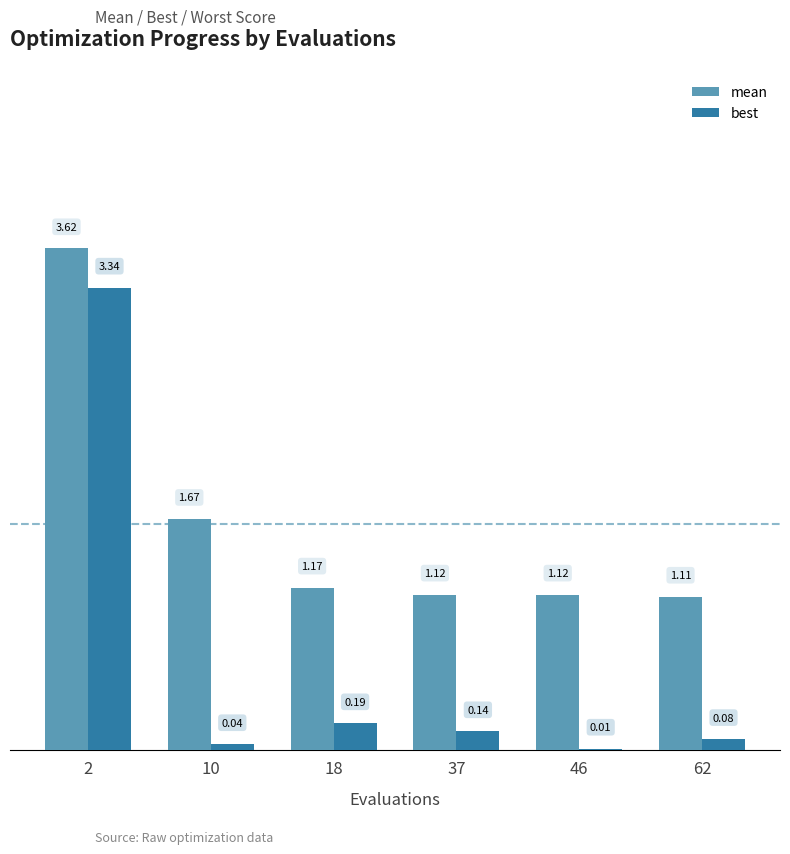

Is the value of mean at 46 greater than the value of best at 10?

Yes